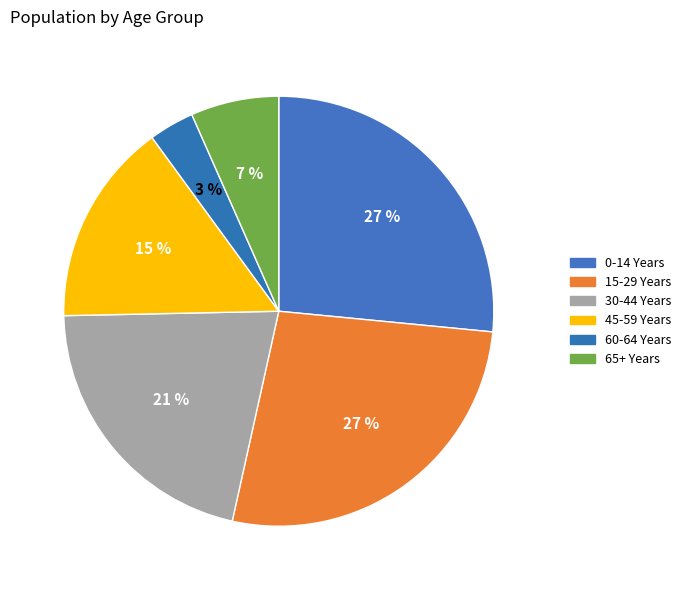

How many slices are in this pie chart?

6